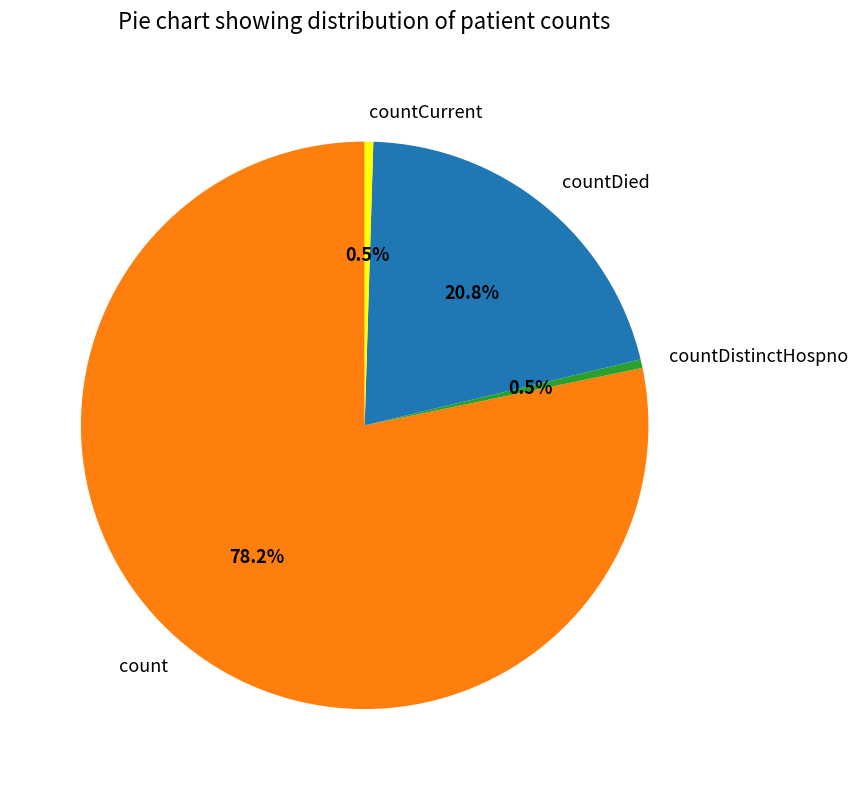

Which category accounts for the majority?

count